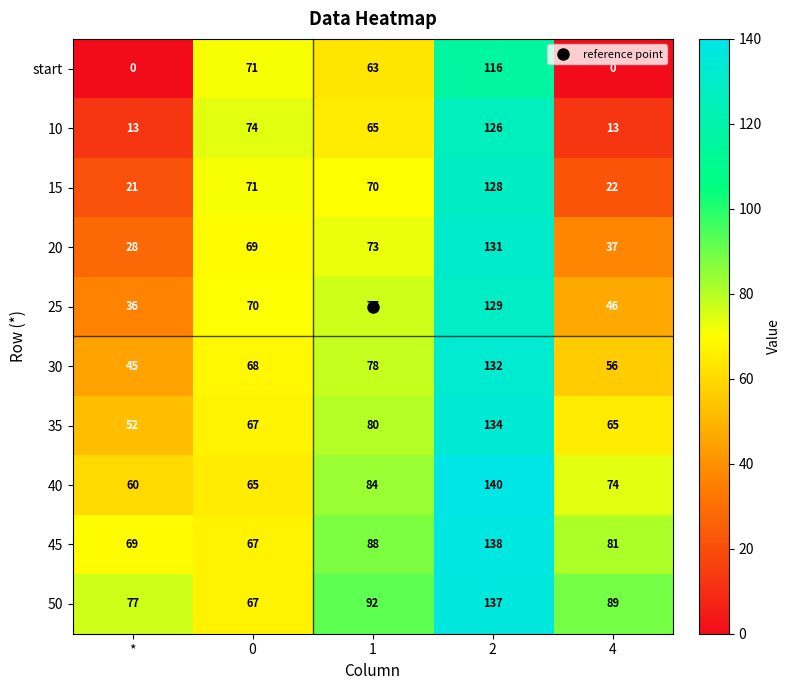

At which category is the sum across all series the highest?

2